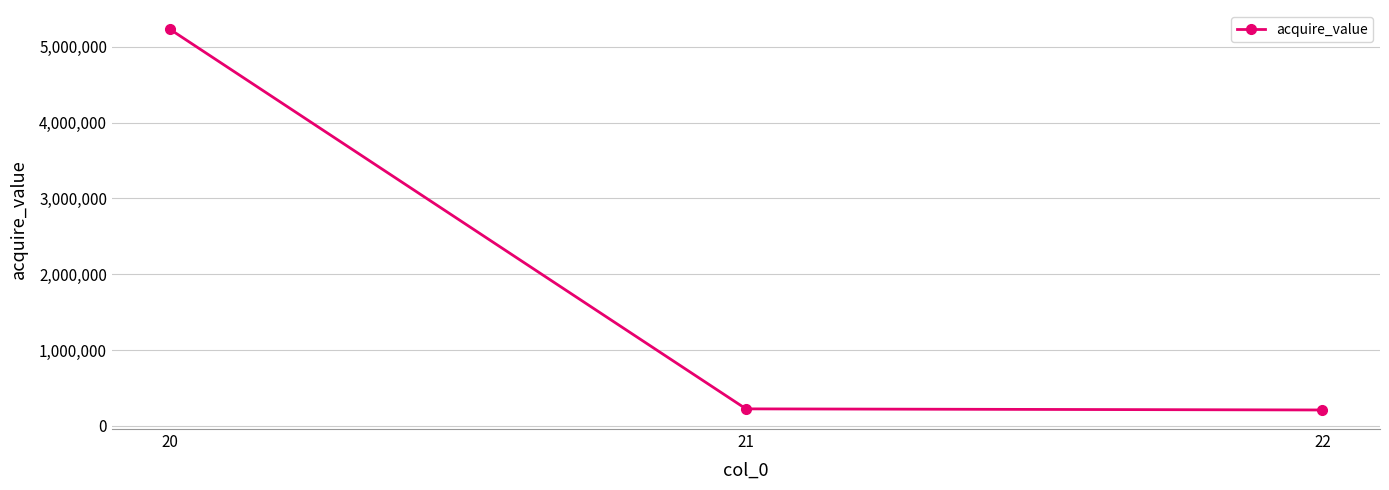

What is the greatest value displayed?

5232800